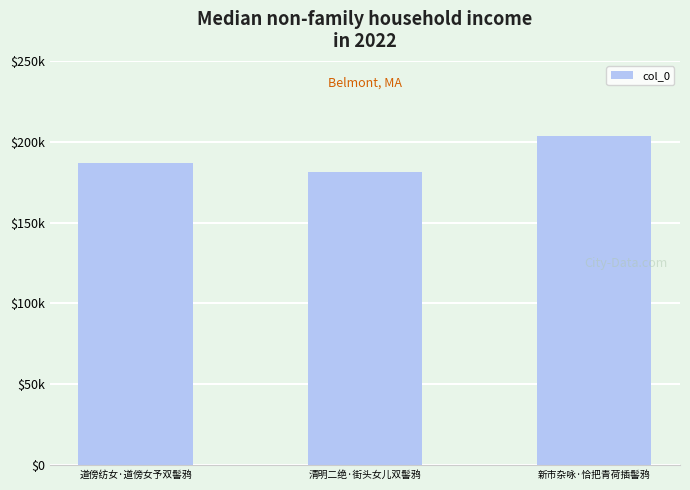

List the labels in order of value, smallest first.

清明二绝·街头女儿双髻鸦, 道傍纺女·道傍女予双髻鸦, 新市杂咏·恰把青荷插髻鸦